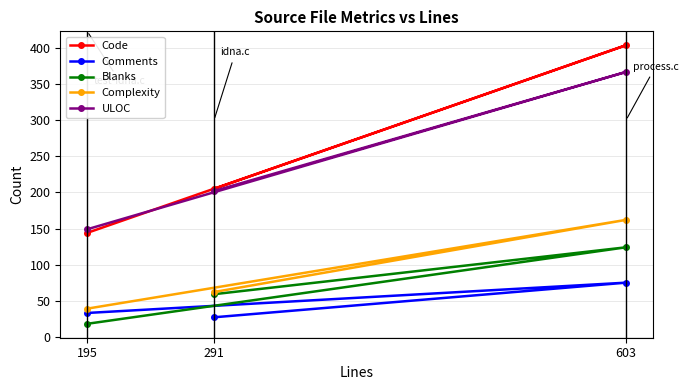

What is the average value of the ULOC series?

239